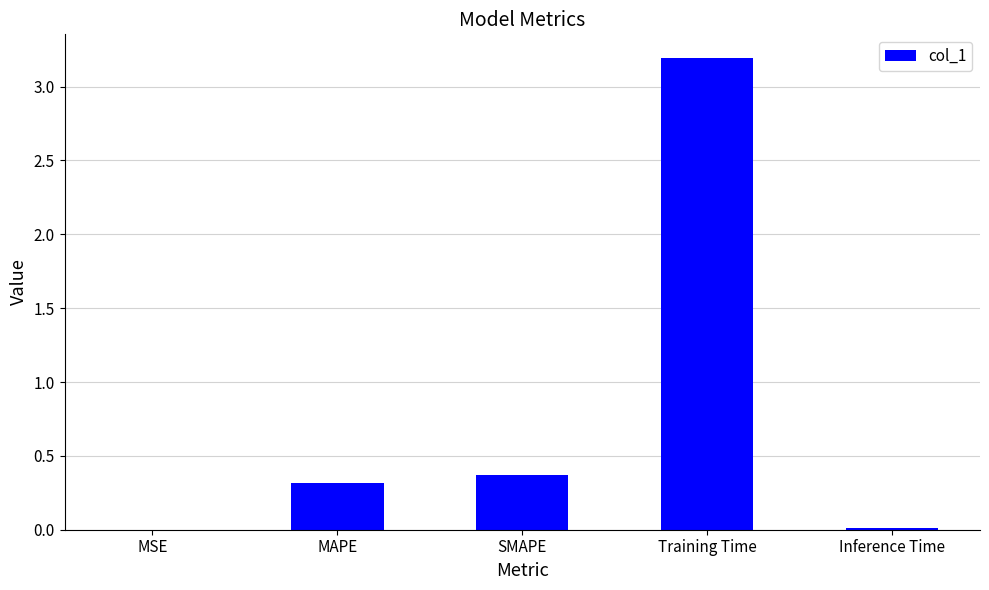

Is it true that the value at MAPE is 0.2?

False